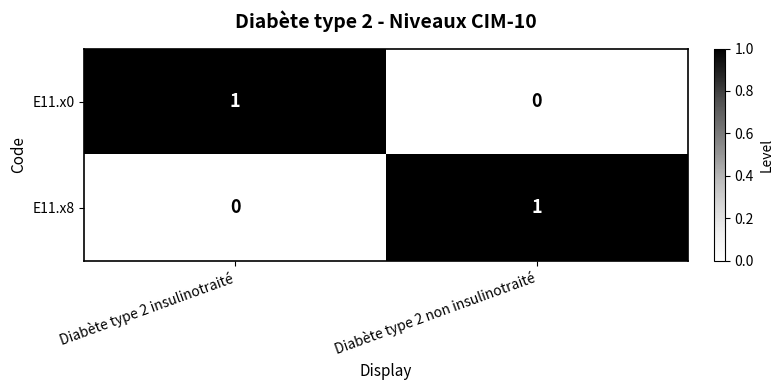

How many data points does each series have?

2